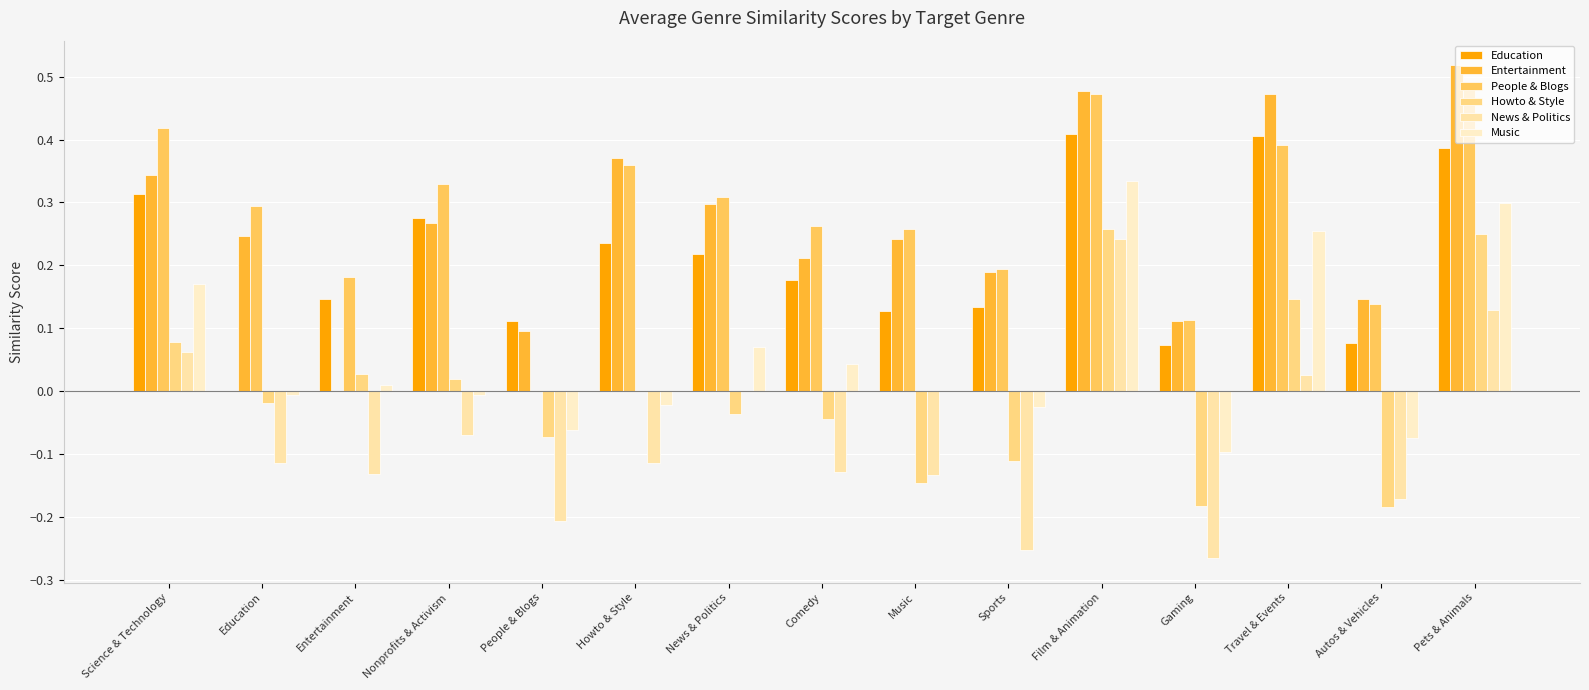

Does the chart contain stacked bars?

No